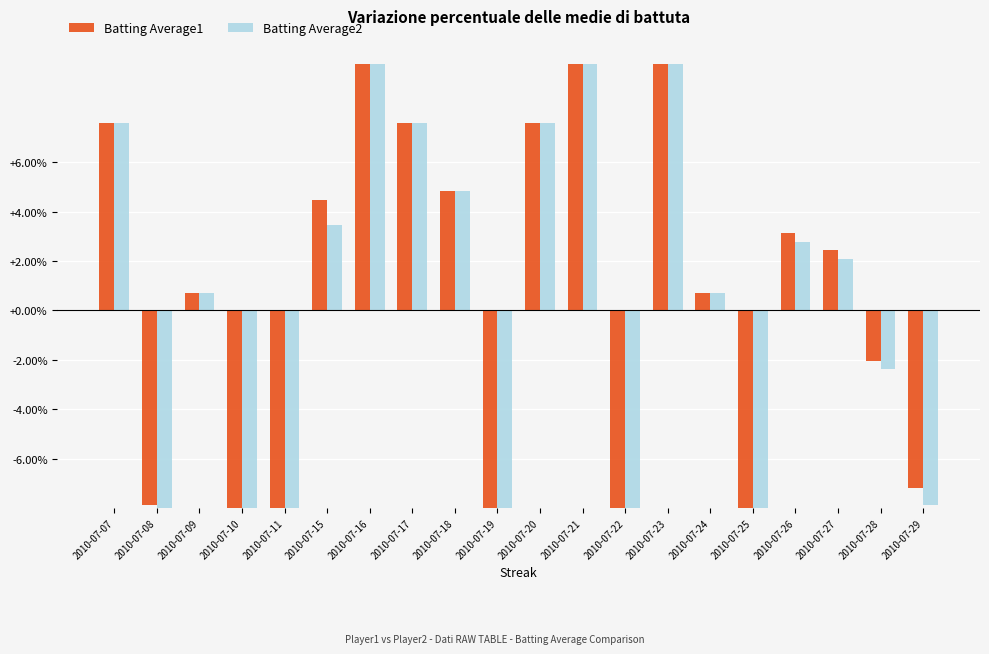

Rank the series at 2010-07-25 from highest to lowest value.

Batting Average1, Batting Average2